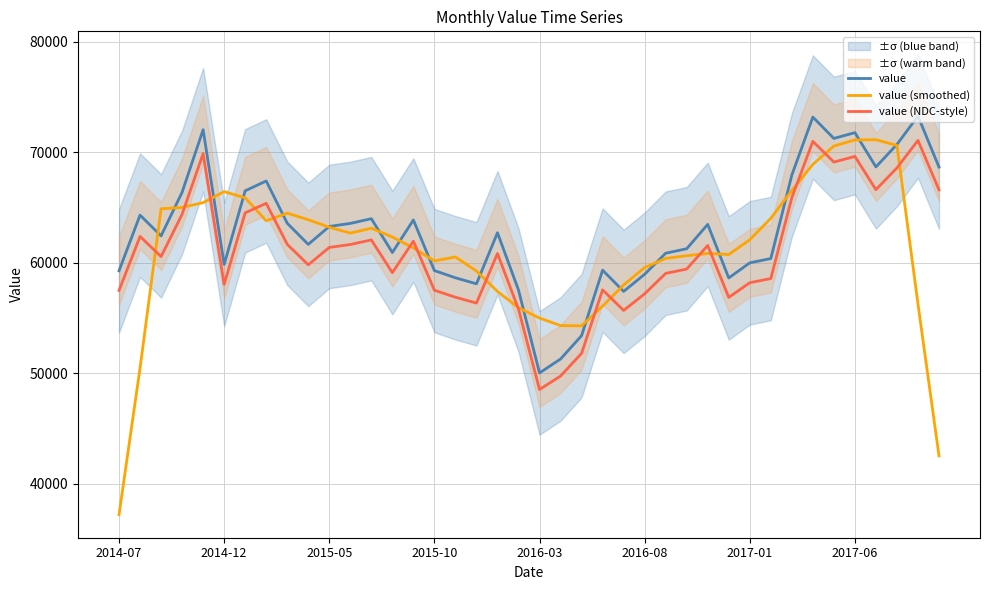

True or false: value and value (NDC-style) intersect in this chart.

False